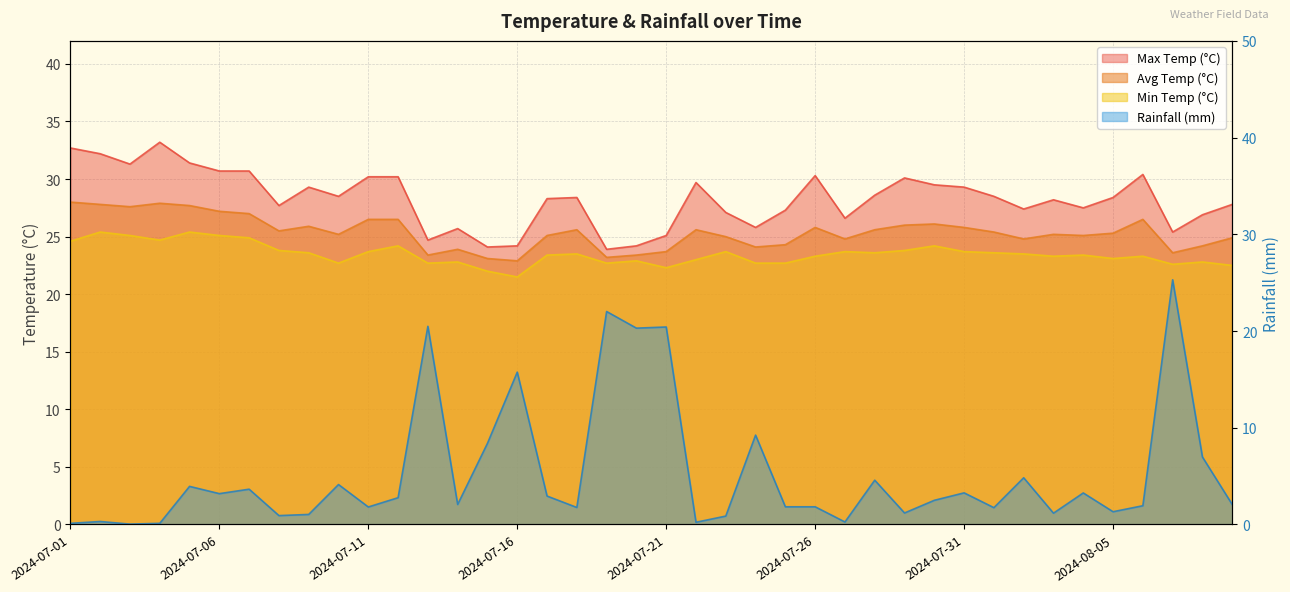

The max_temp_c series shows 28.5 at 2024-07-10. True or false?

True